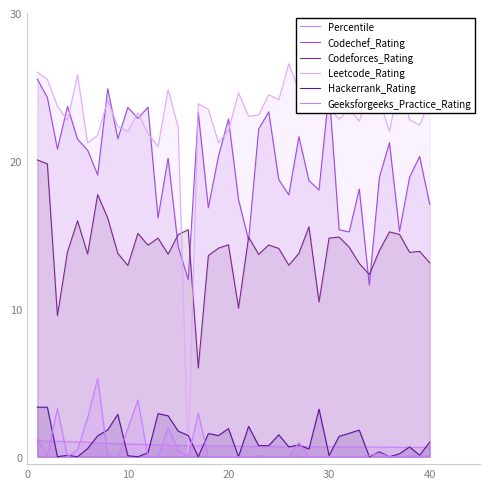

At how many categories does at least one series exceed 12?

40